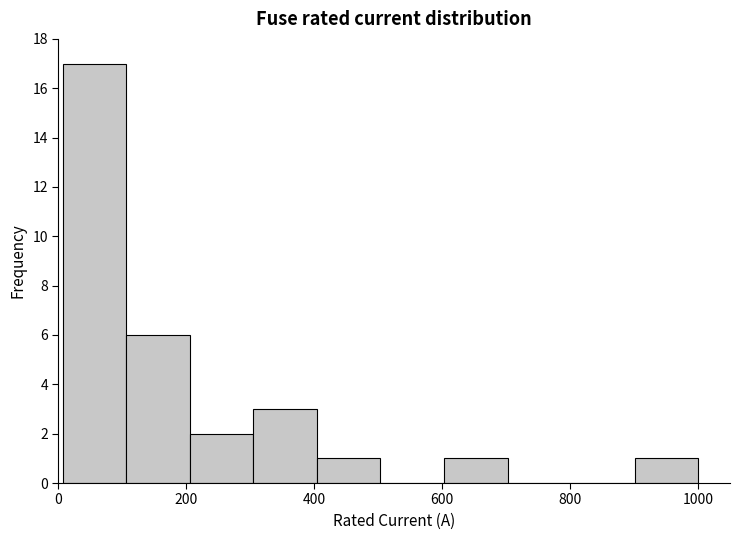

How tall is the bar that spans 100 to 200 on the x-axis? Neither the bar edges nor the heights are printed on the chart, so give them approximately, as read against the axes.

6